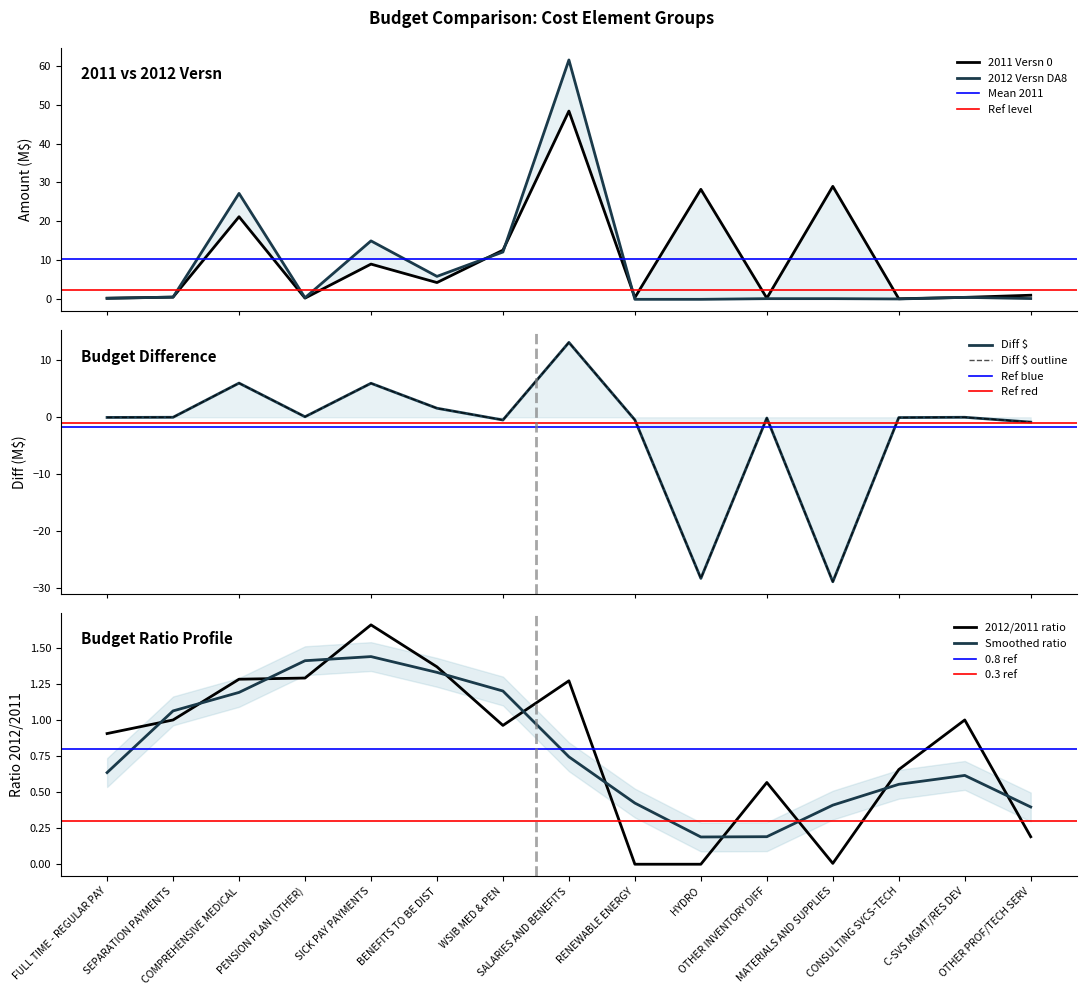

What is the spread (max minus min) of values at RENEWABLE ENERGY?

0.9